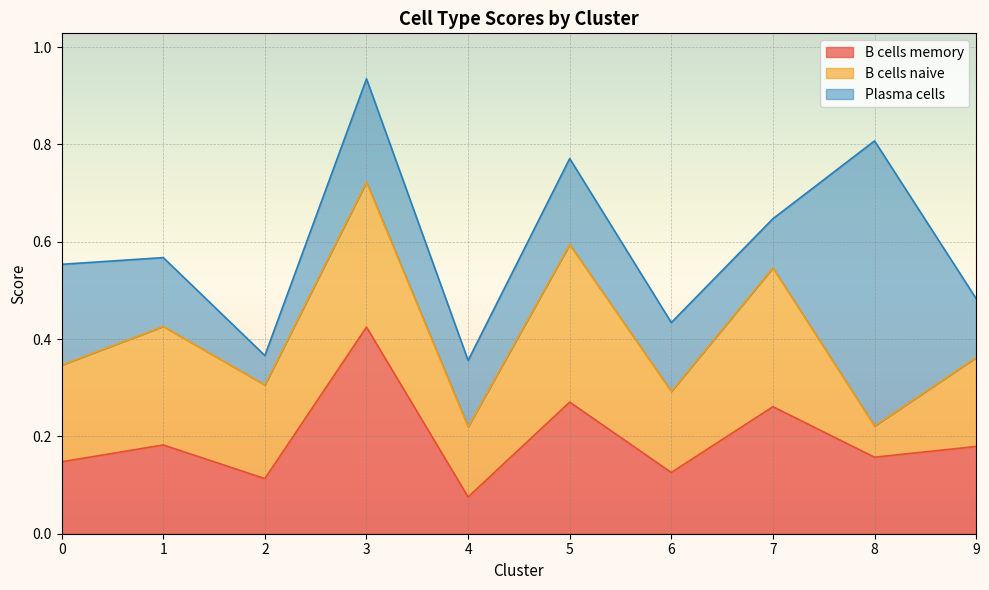

Rank the series by their average value, from lowest to highest.

Plasma cells, B cells memory, B cells naive